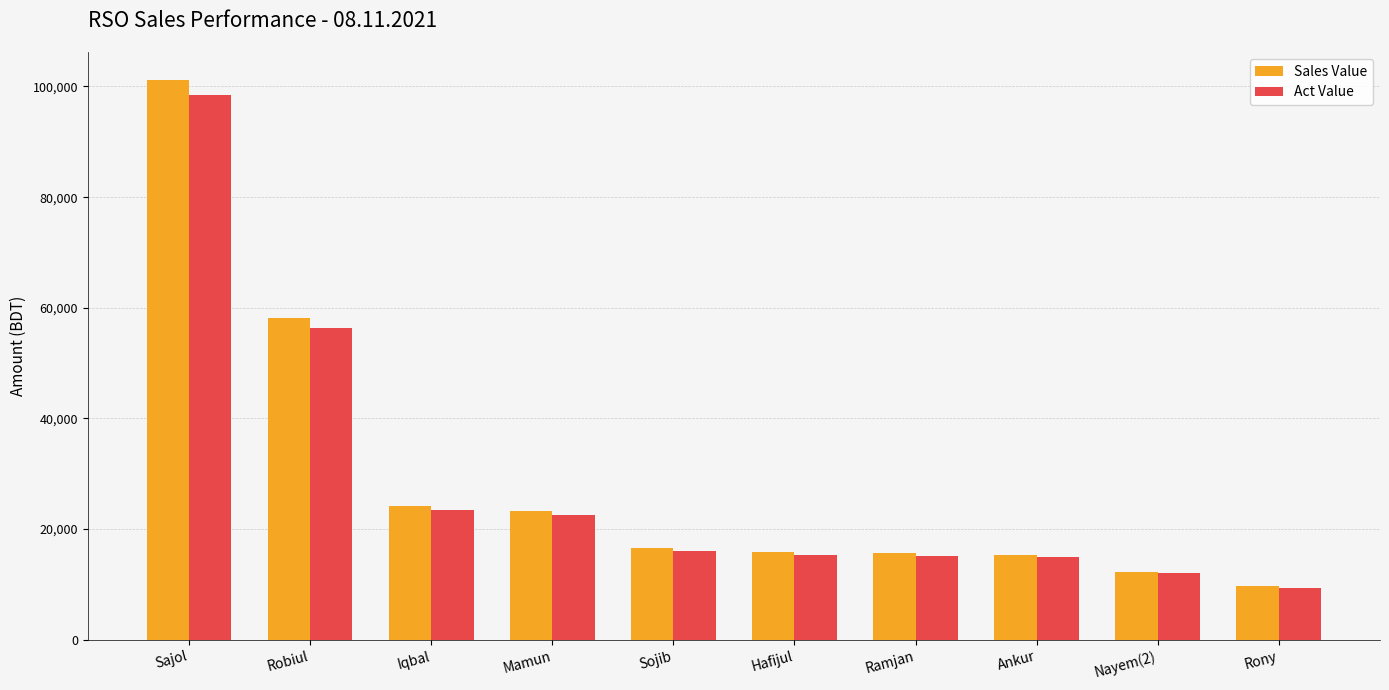

How many distinct data groups are displayed?

2